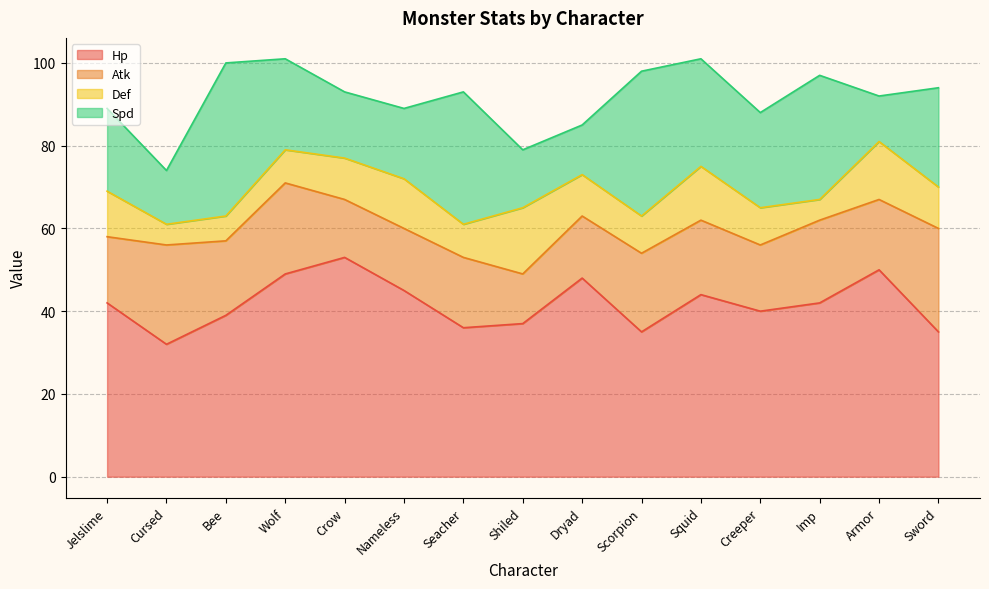

Between Nameless and Squid, which series saw the biggest shift?

Spd